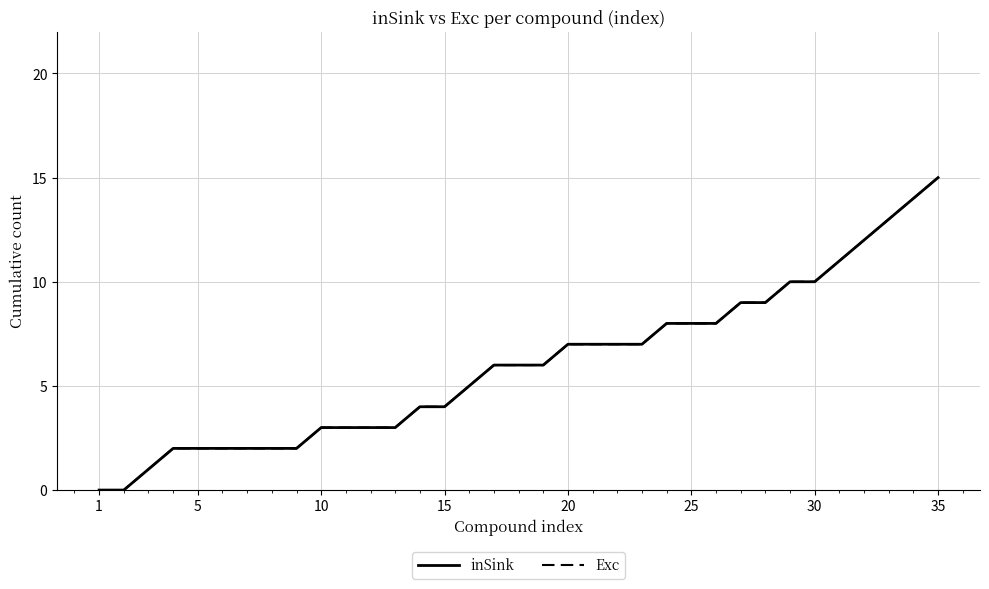

Does the chart display data point markers on the line(s)?

No